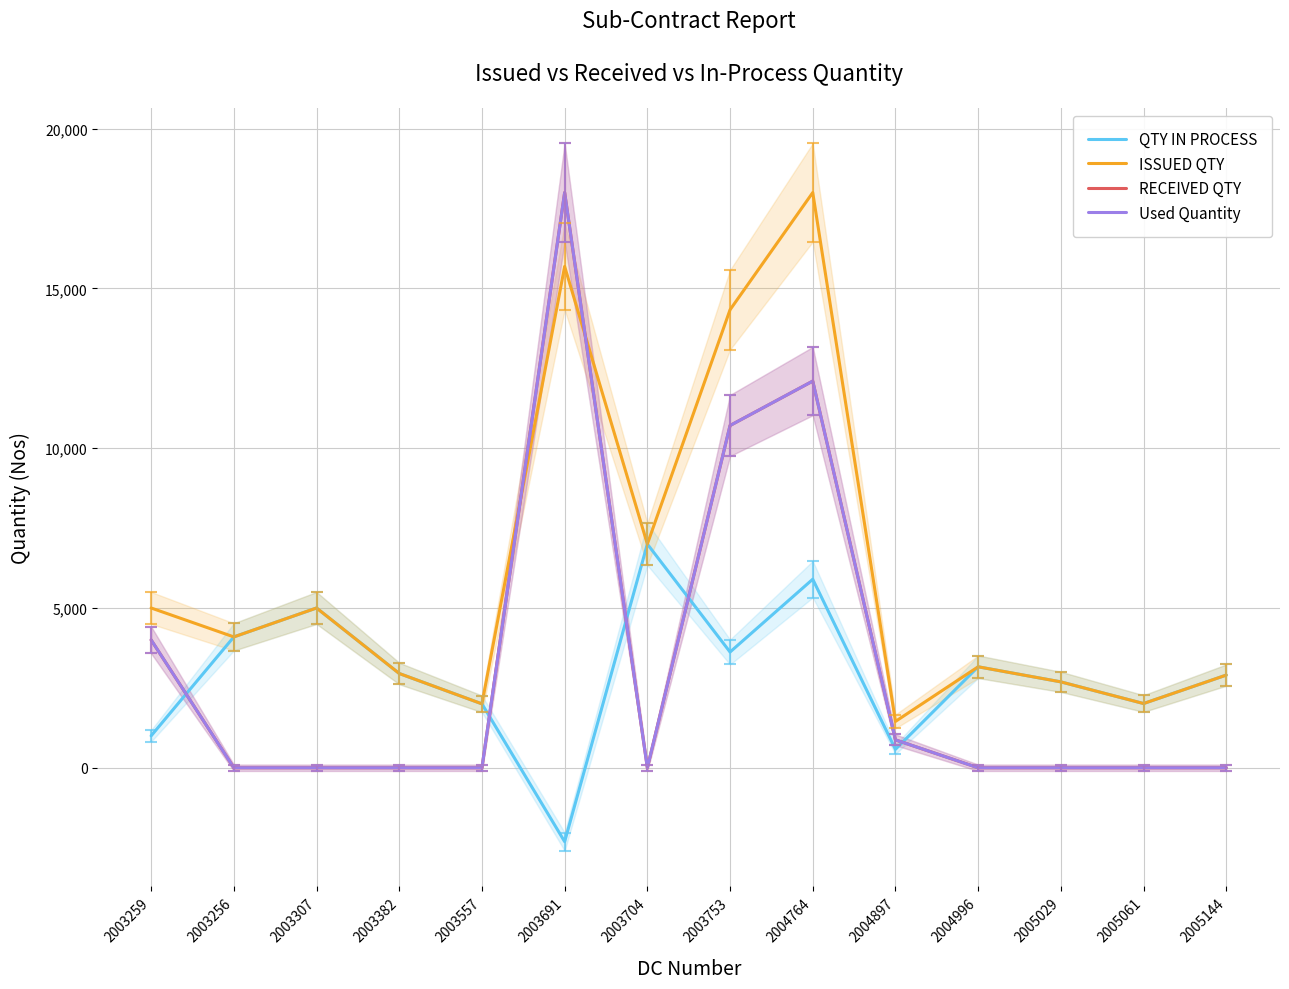

How many values in Used Quantity are above zero?

5